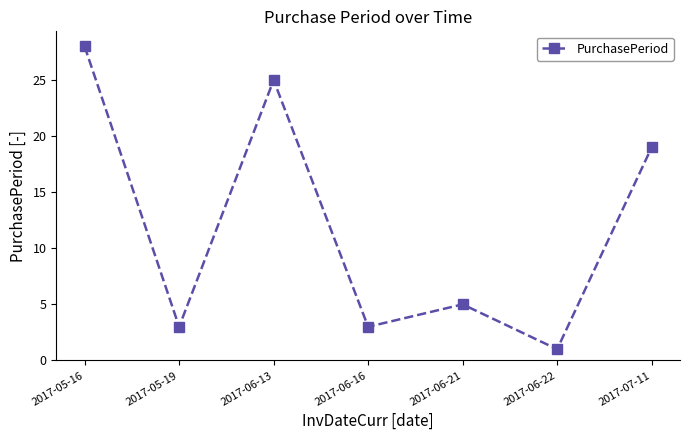

True or false: the data has more than 0 interior local peaks.

True